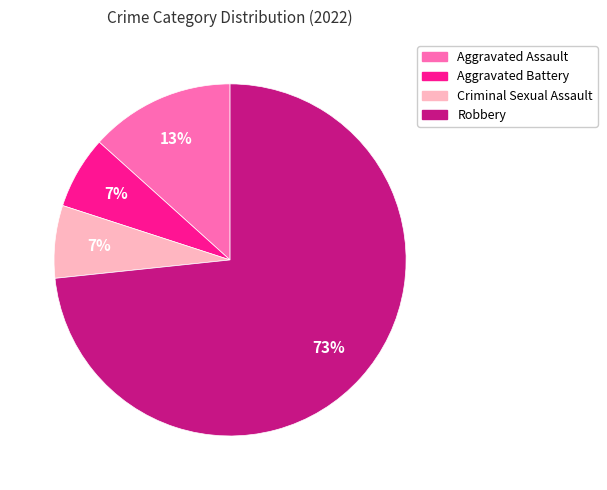

Does Robbery represent more than half of the total?

Yes